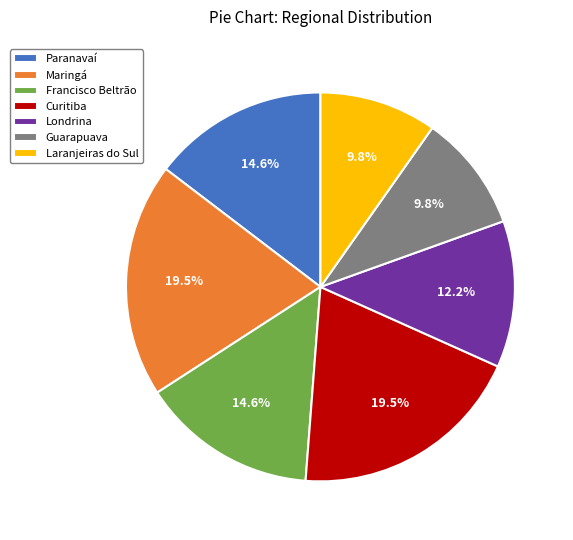

To the nearest percent, what percentage of the pie is Francisco Beltrão?

15%